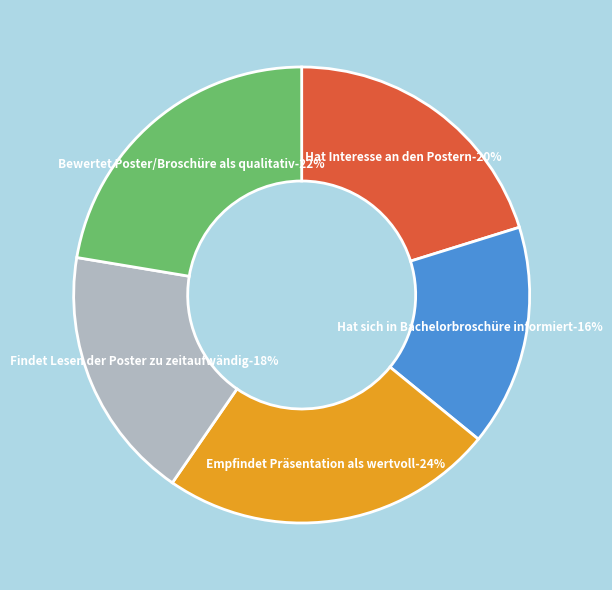

Does any single category account for the majority?

No